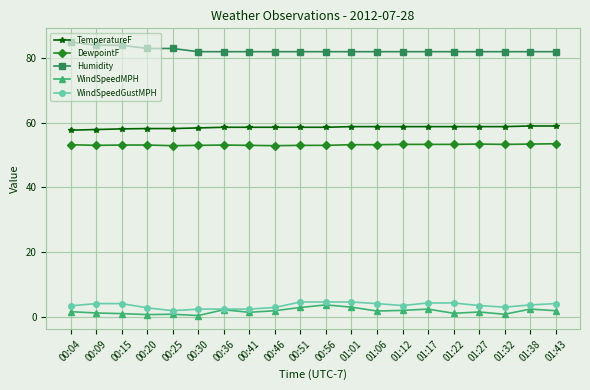

True or false: WindSpeedMPH and DewpointF cross at least once.

False